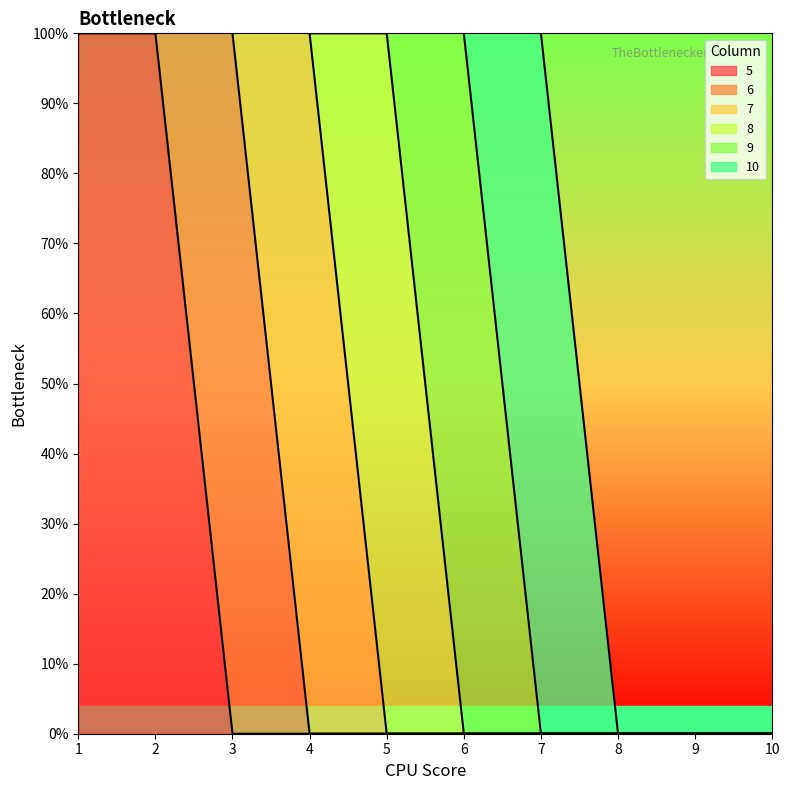

Count the 5 values in the range 0 to 1.

10